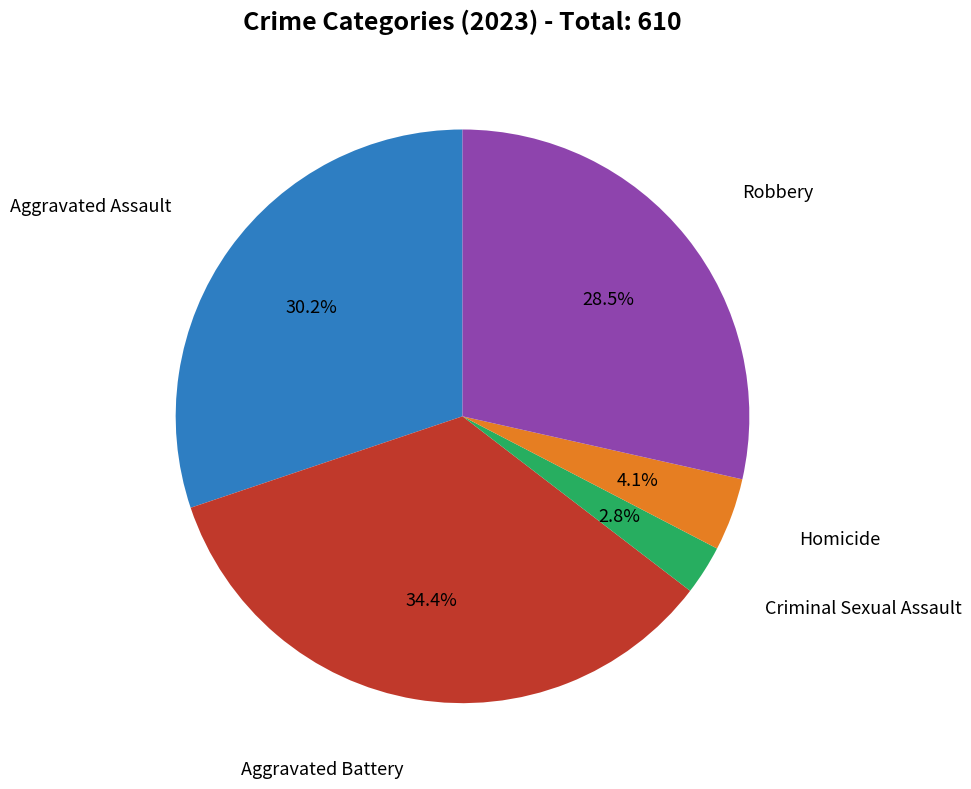

Is there any slice that represents more than half of the pie?

No